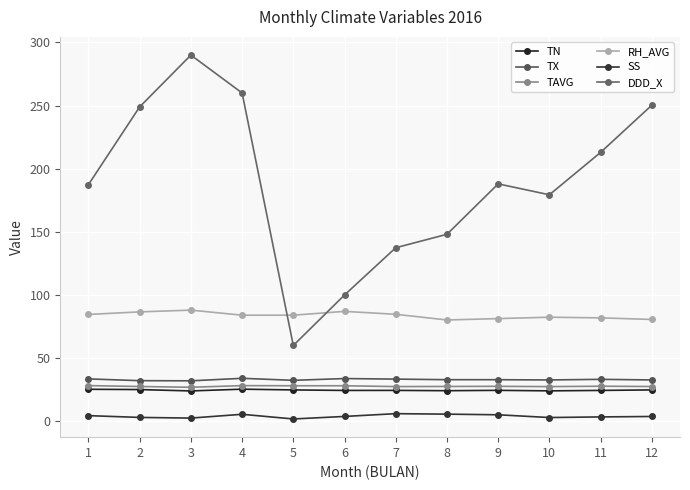

Reading left to right, what are all the values shown in this chart?

TN: 25.3	25.1	24.0	25.4	24.8	24.4	24.4	24.2	24.5	24.1	24.4	24.8
TX: 33.5	32.1	32.0	34.0	32.4	33.8	33.4	32.9	32.9	32.7	33.2	32.7
TAVG: 28.2	27.5	26.9	28.2	28.1	28.1	27.5	27.6	27.7	27.4	27.7	27.5
RH_AVG: 84.6	86.6	88.0	84.0	84.0	87.0	84.7	80.2	81.3	82.4	81.9	80.6
SS: 4.4	3.0	2.5	5.5	1.8	3.8	6.0	5.6	5.1	2.9	3.4	3.8
DDD_X: 187.4	249.0	290.0	260.0	60.0	100.0	137.4	148.1	188.0	179.4	212.9	250.3